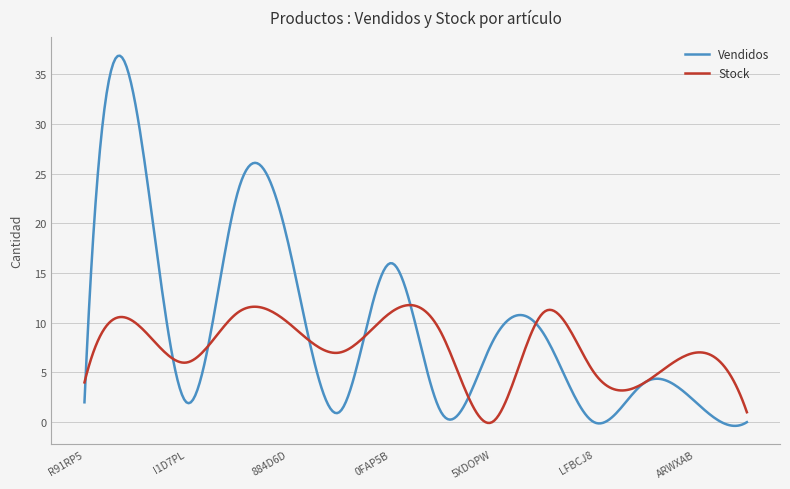

How many distinct data groups are displayed?

2